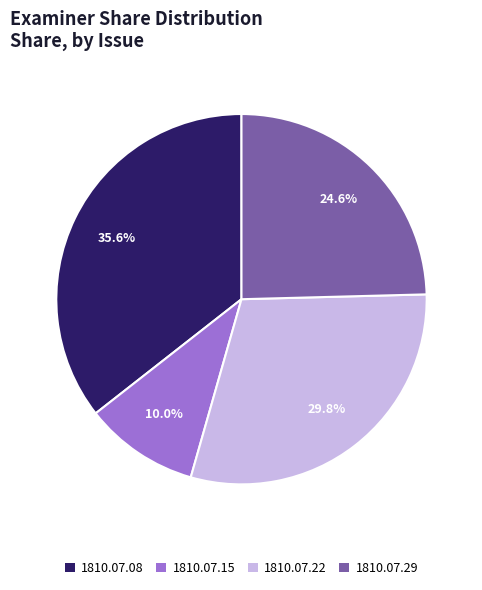

How many slices are in this pie chart?

4